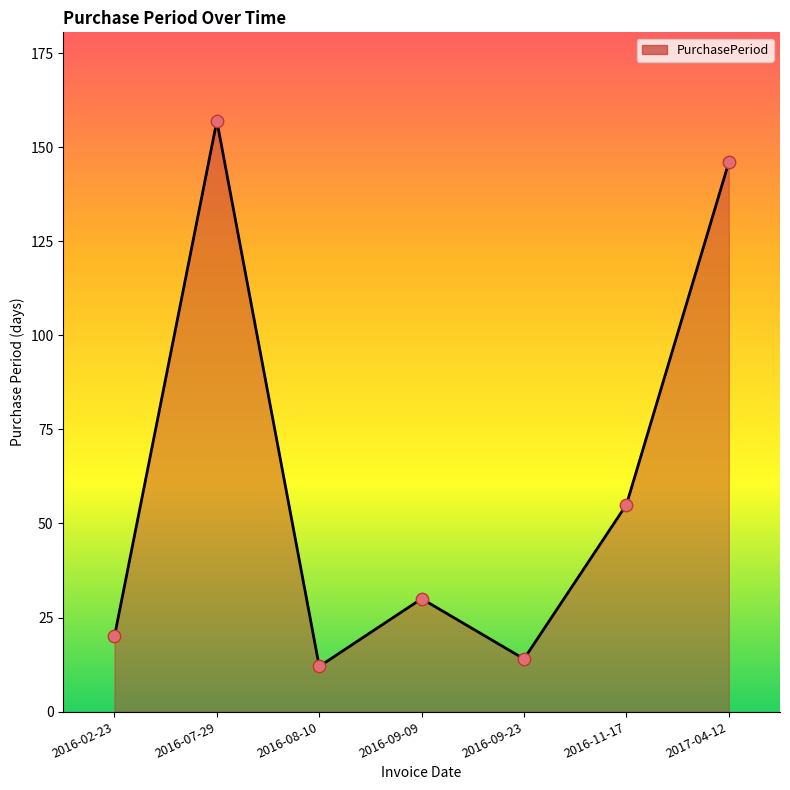

What is the change in value from 2016-08-10 to 2017-04-12?

+134